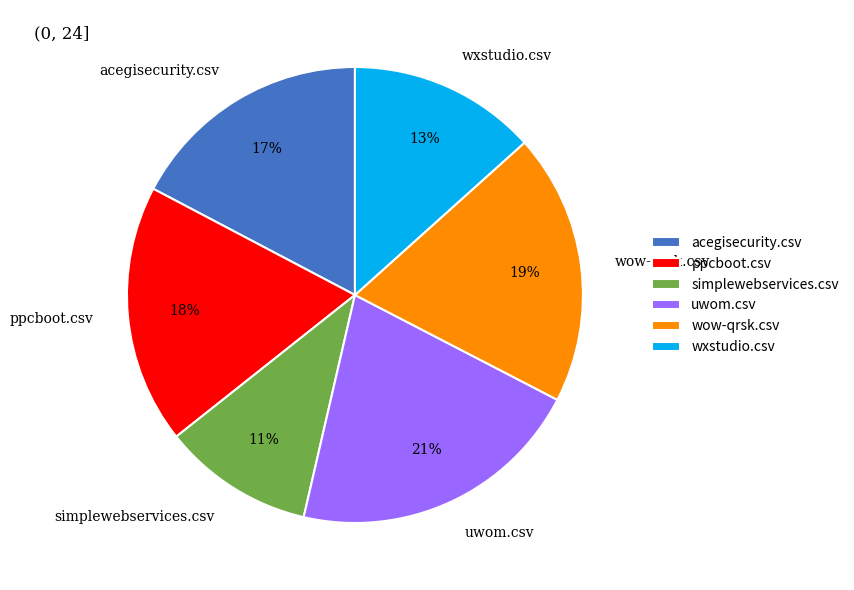

To the nearest percent, what portion does acegisecurity.csv represent?

17%